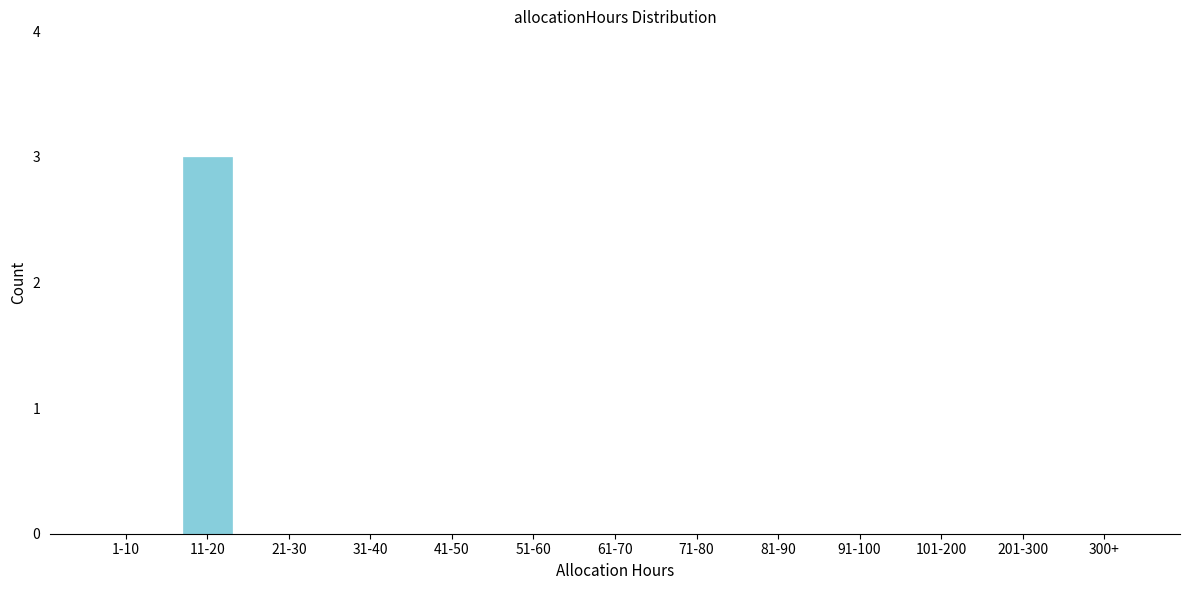

Reading left to right, what are all the values shown in this chart?

1-10=0	11-20=3	21-30=0	31-40=0	41-50=0	51-60=0	61-70=0	71-80=0	81-90=0	91-100=0	101-200=0	201-300=0	300+=0